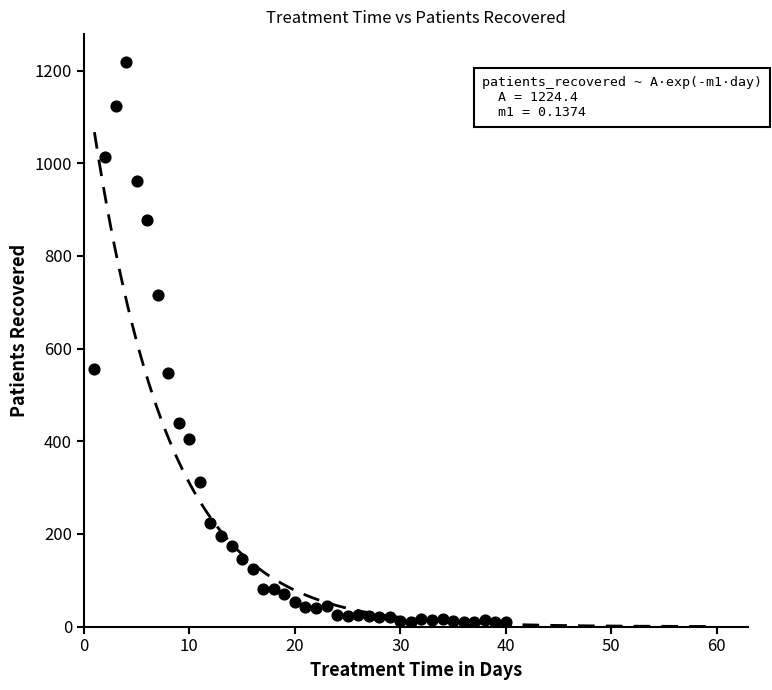

What is the range of Y values (max minus min)?

1209